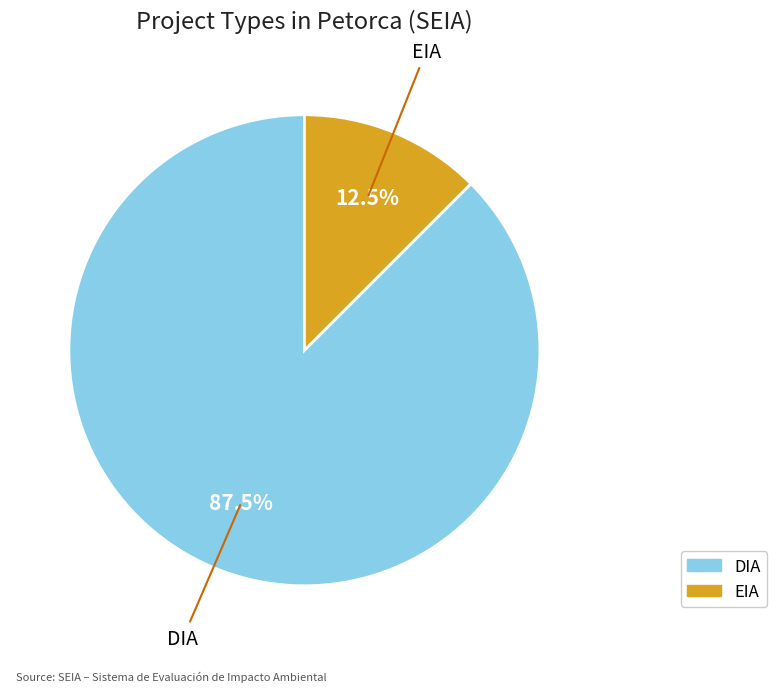

Which slice is the largest?

DIA